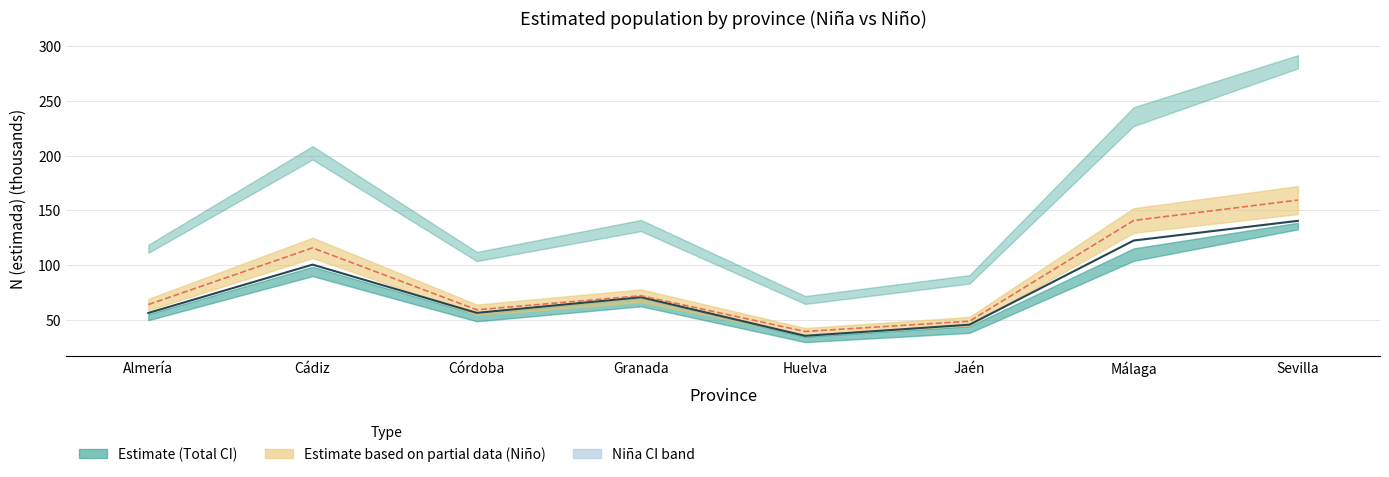

True or false: Niño estimate and Niña estimate cross at least once.

False